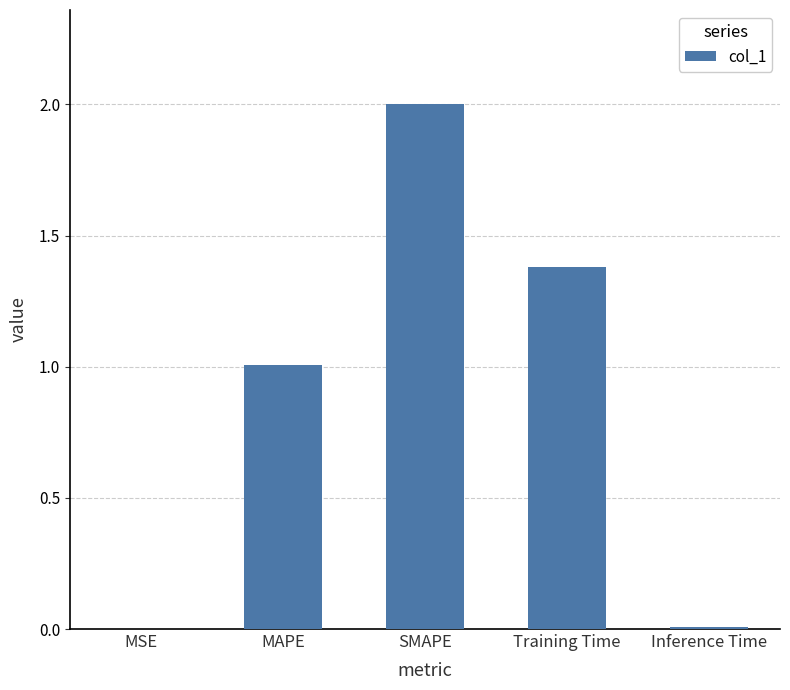

What is the approximate value at MAPE?

1.0